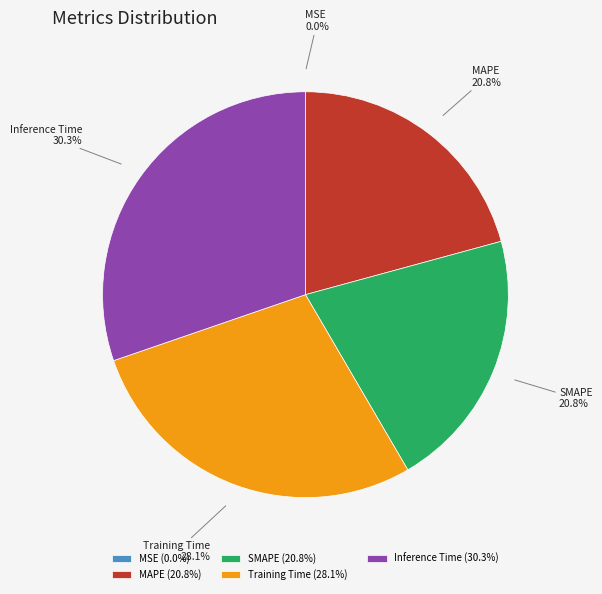

Do MAPE and Inference Time together represent more than half of the pie?

Yes